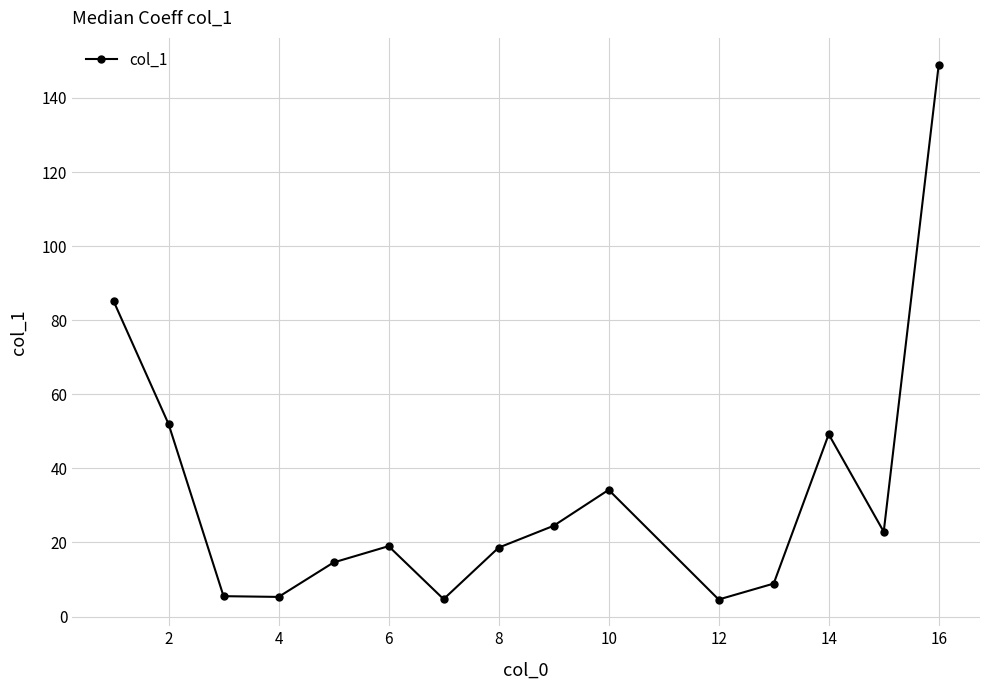

What is the value of the 11th point from the left?

4.6